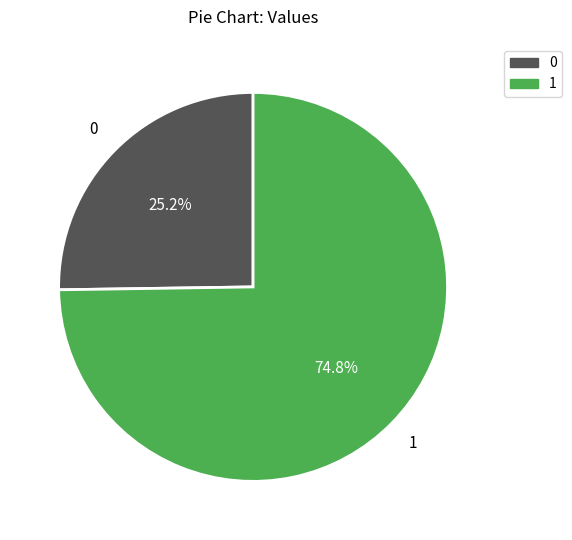

Which slice represents more than half of the pie?

1